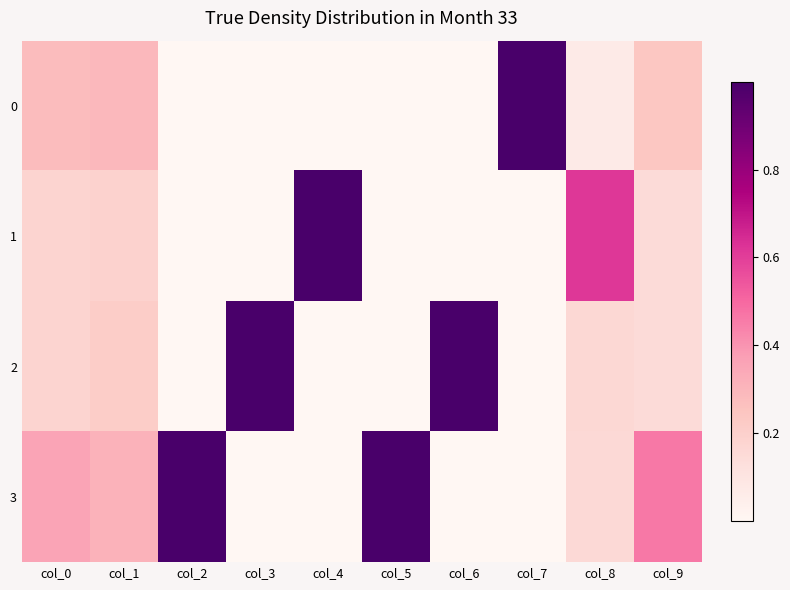

At col_2, list the series in order from largest to smallest.

3, 0, 1, 2